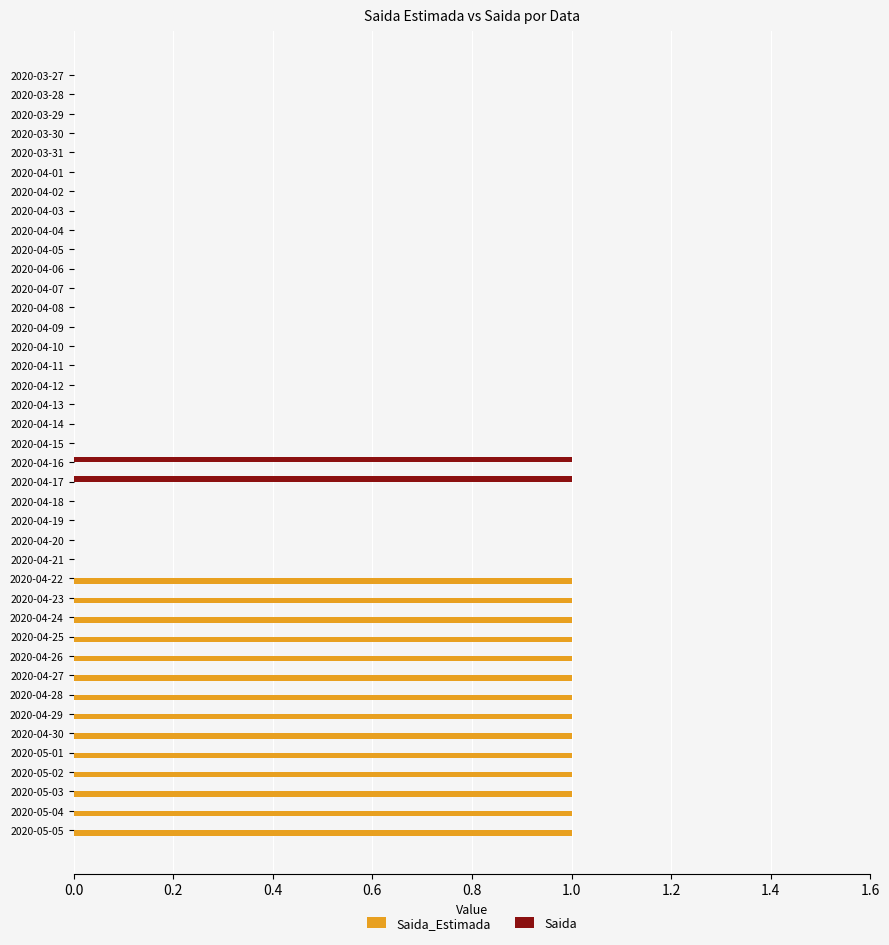

Is it true that Saida equals 0 at 2020-04-13?

True